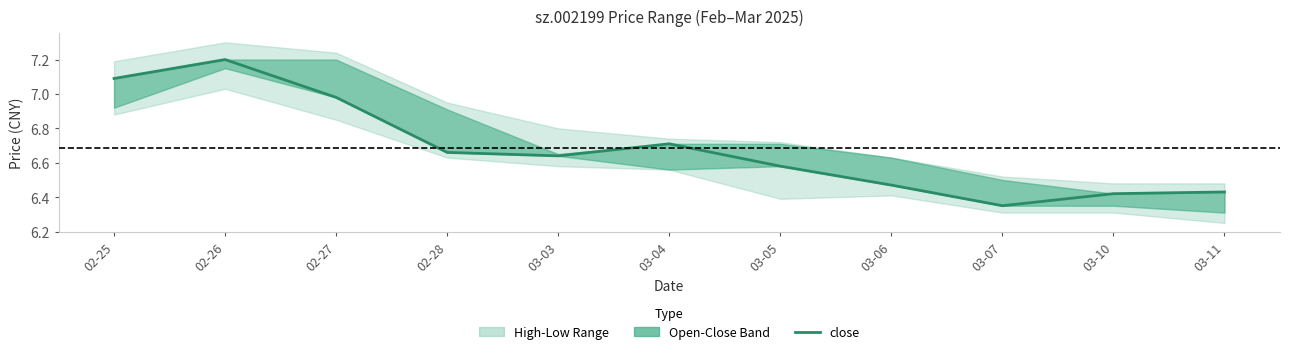

Reading left to right, transcribe all the data shown in this chart.

7.1	7.2	7.0	6.7	6.6	6.7	6.6	6.5	6.3	6.4	6.4